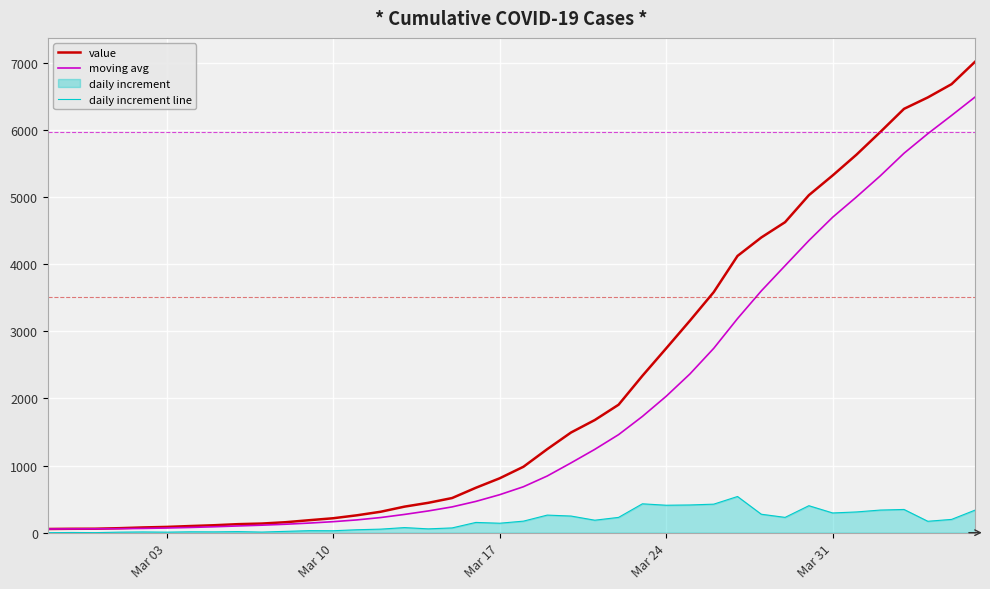

Rank the series by their maximum value, from lowest to highest.

daily increment line, moving avg, value